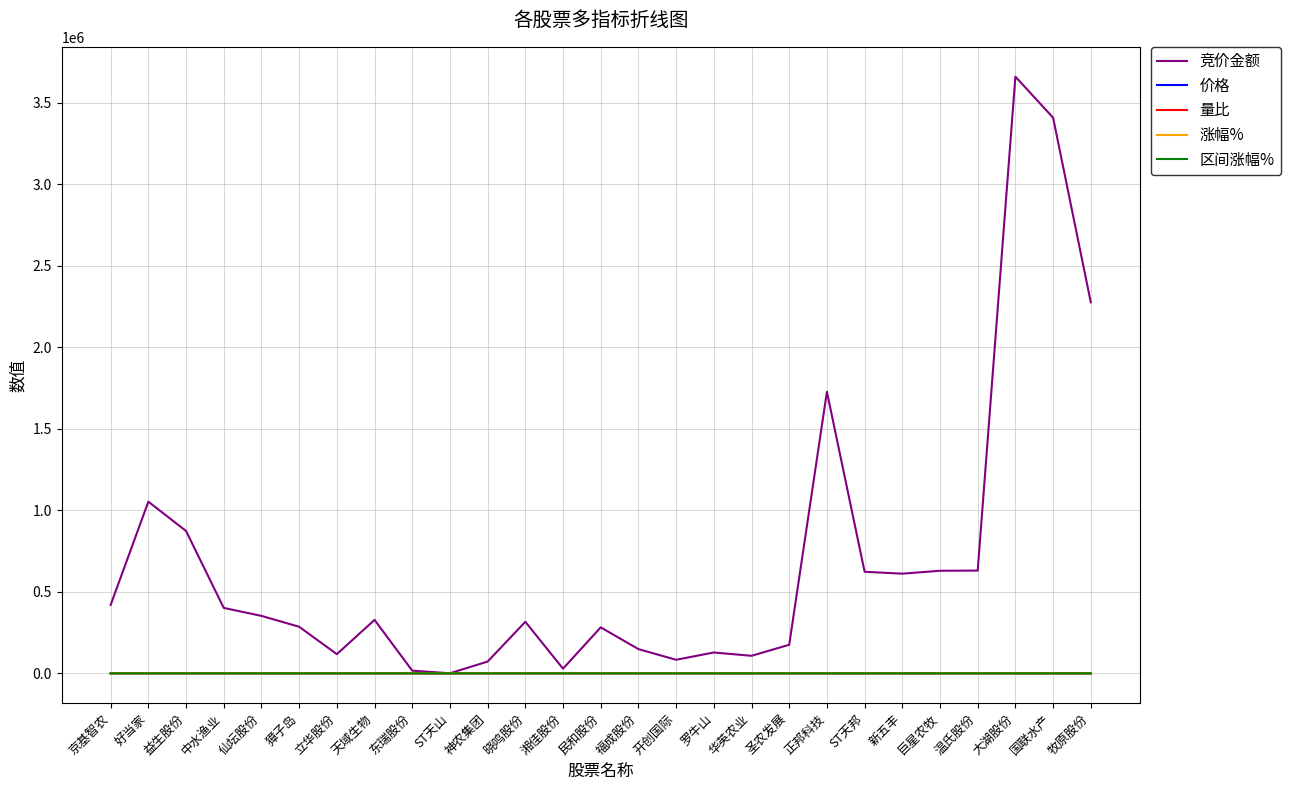

What is the maximum value for 竞价金额?

3661224.0